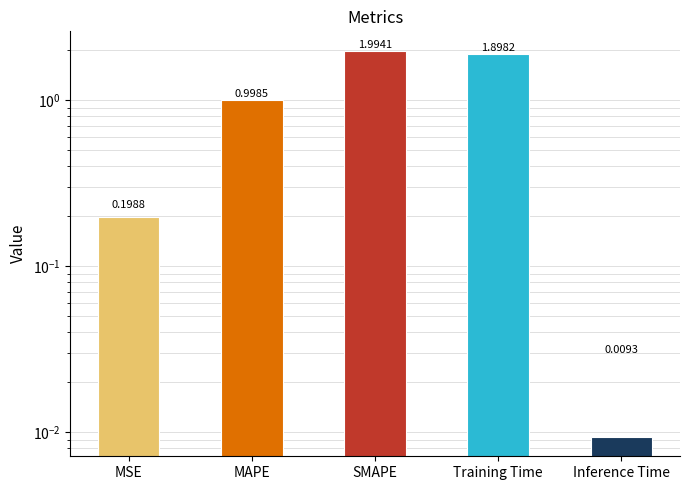

Are the bars grouped side by side (vs. stacked)?

No